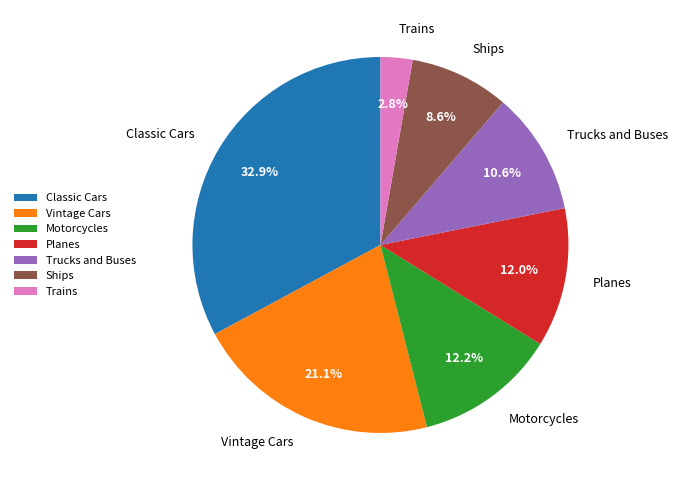

Is Trucks and Buses the majority of the pie?

No